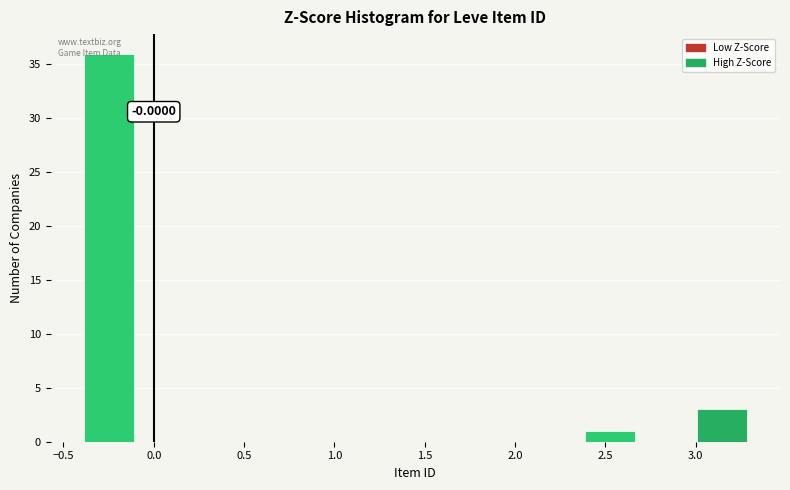

Over which range of the x-axis is the bar tallest?

-0.40 to -0.10